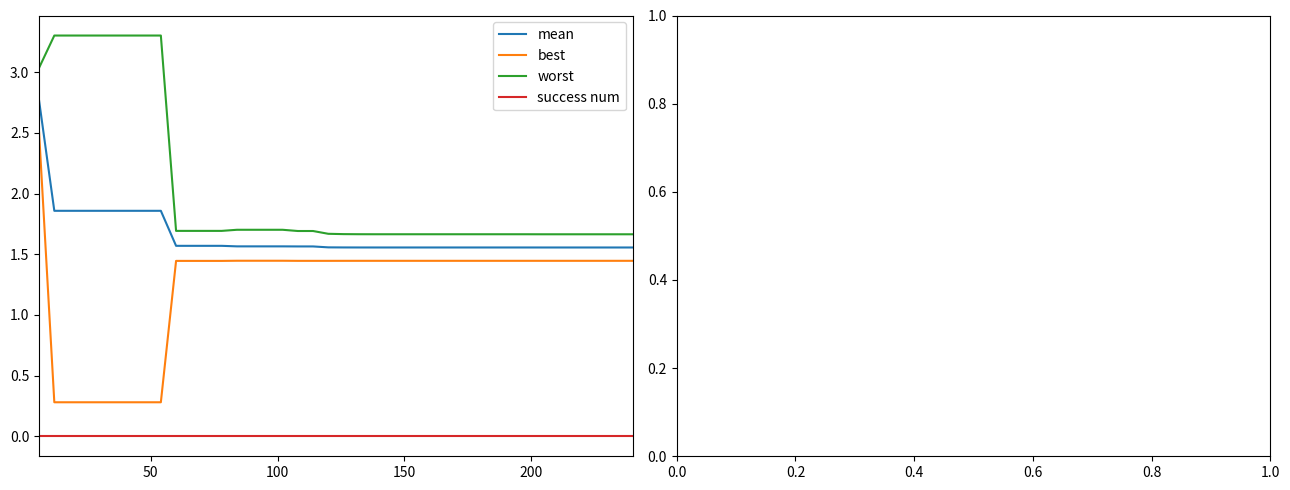

Which series has the largest total across all categories?

worst